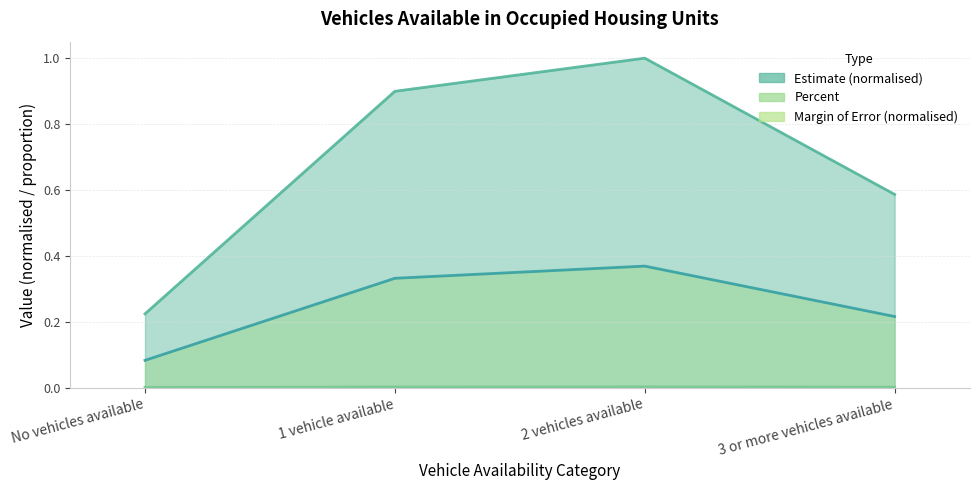

Reading right to left, what are all the values shown in this chart?

Estimate: 0.6	1.0	0.9	0.2
Margin of Error: 0.0	0.0	0.0	0.0
Percent: 0.2	0.4	0.3	0.1